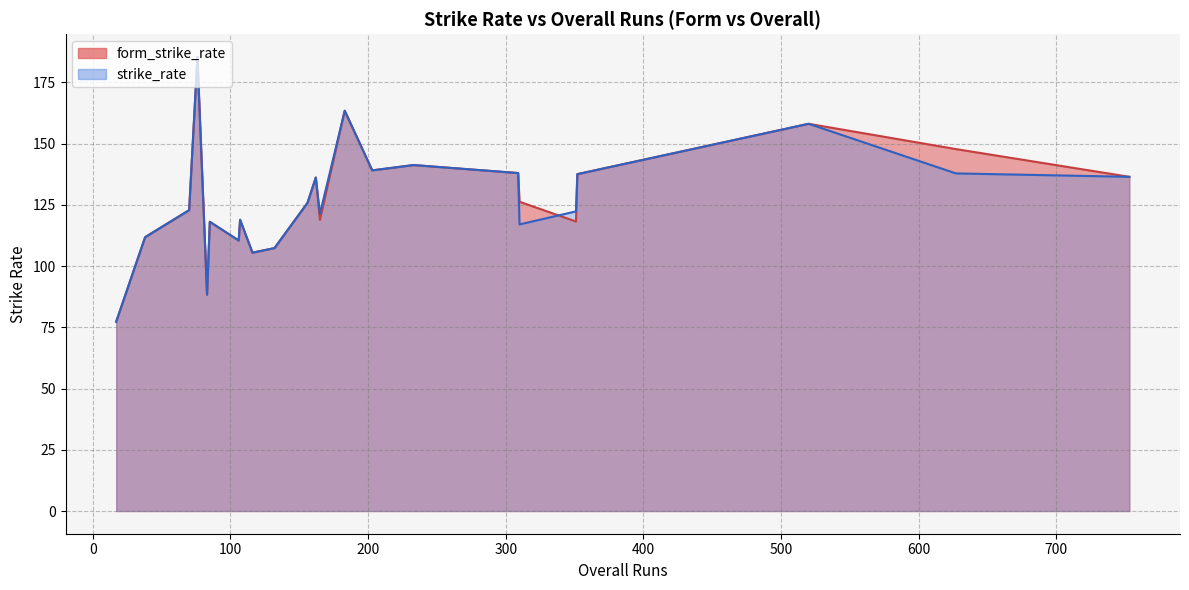

What is the lowest value of the form_strike_rate series?

77.3